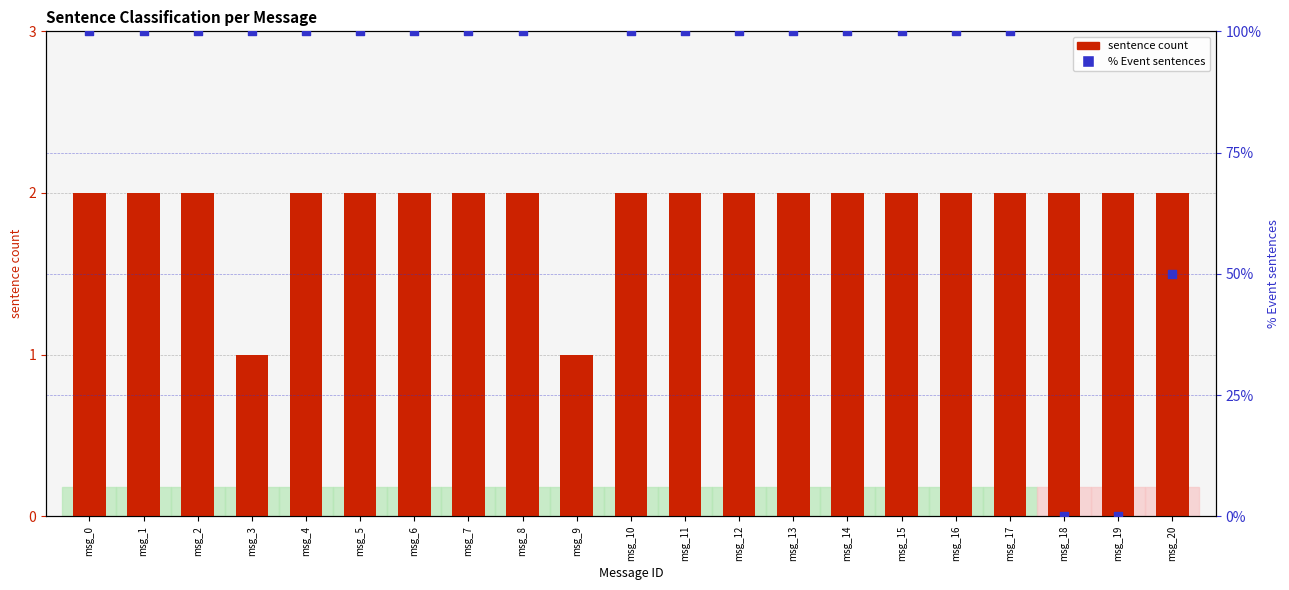

At which category is the sum across all series the highest?

msg_9